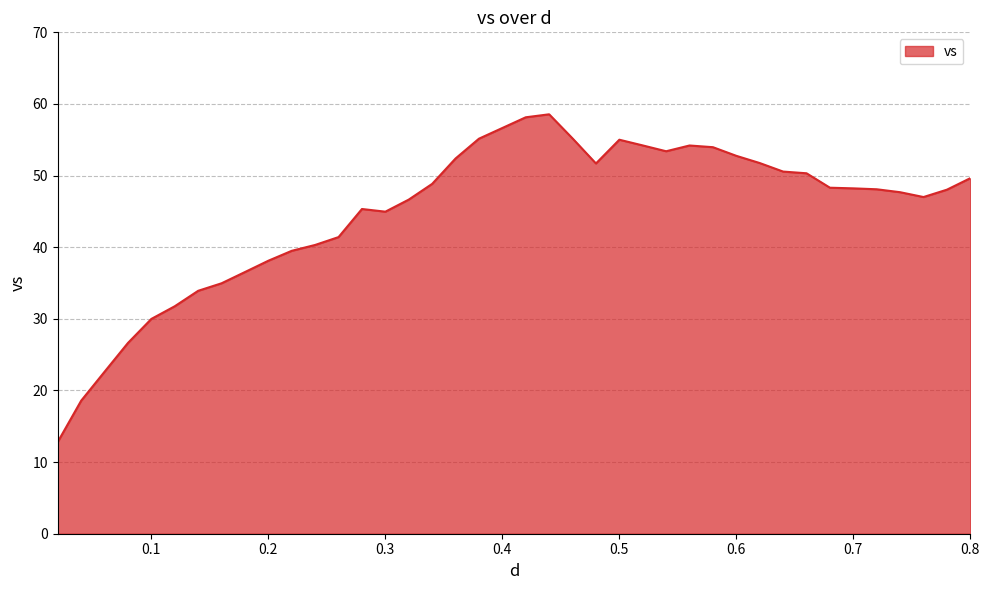

What is the smallest value displayed?

12.8